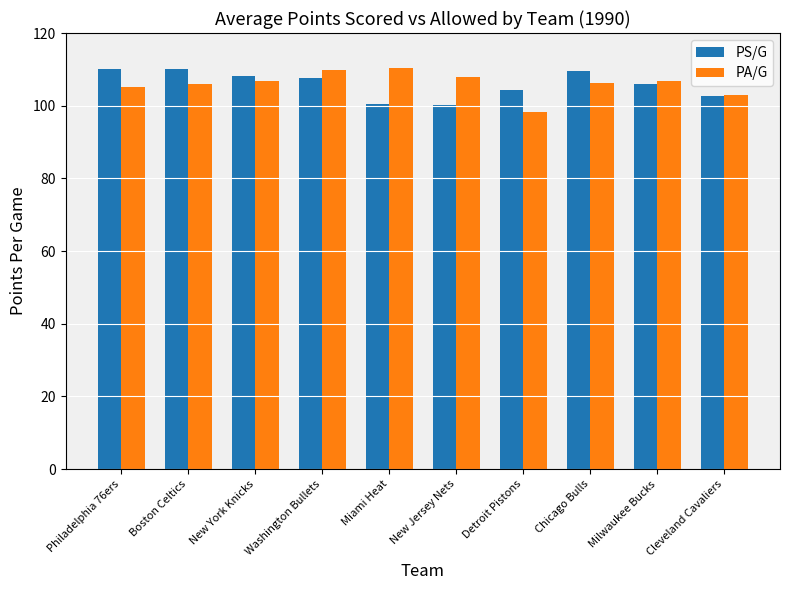

Is the value of PS/G at New Jersey Nets greater than the value of PA/G at Chicago Bulls?

No